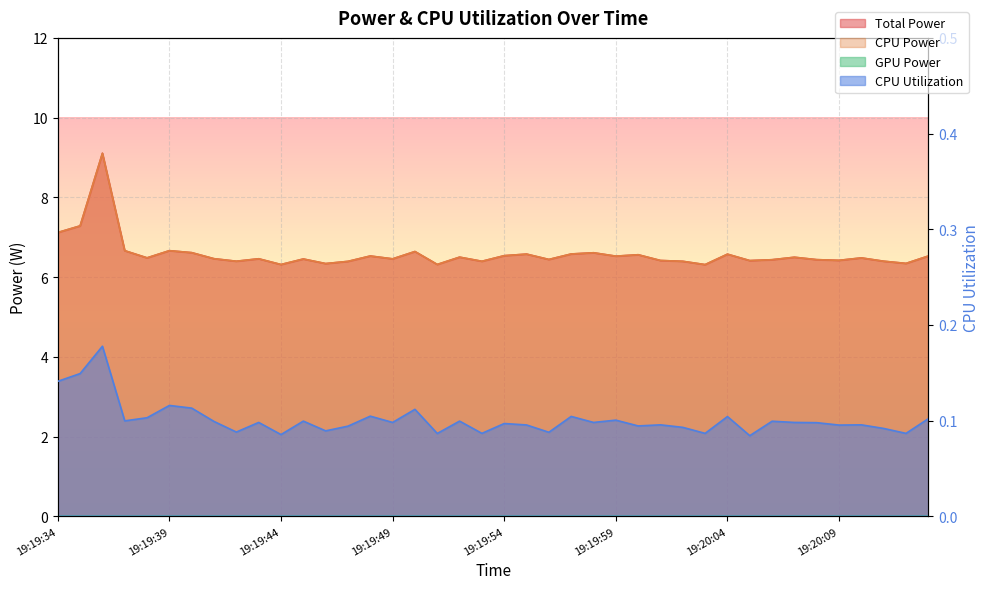

The CPU Power series shows 6.5 at 19:19:43. True or false?

True